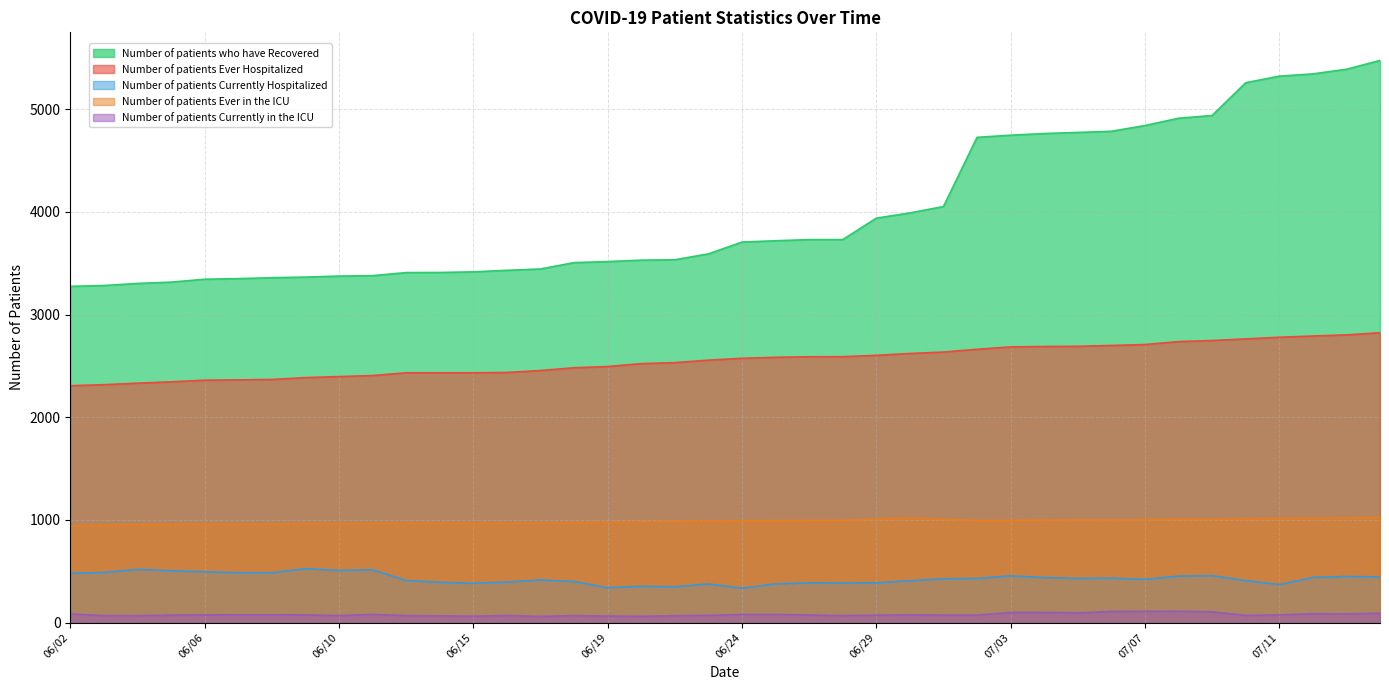

Where does the Number of patients Ever Hospitalized series first go above 2574?

06/25